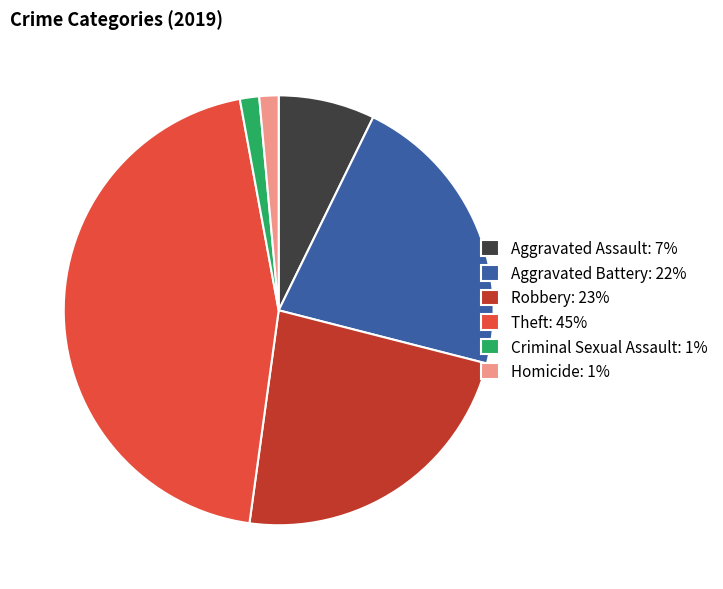

Which has a higher value, Homicide: 1% or Robbery: 23%?

Robbery: 23%